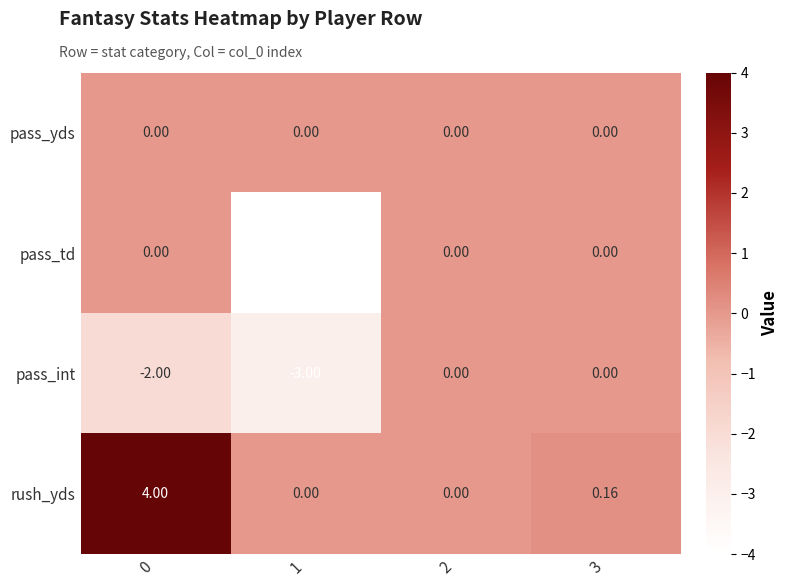

At how many categories does at least one series exceed -3?

4